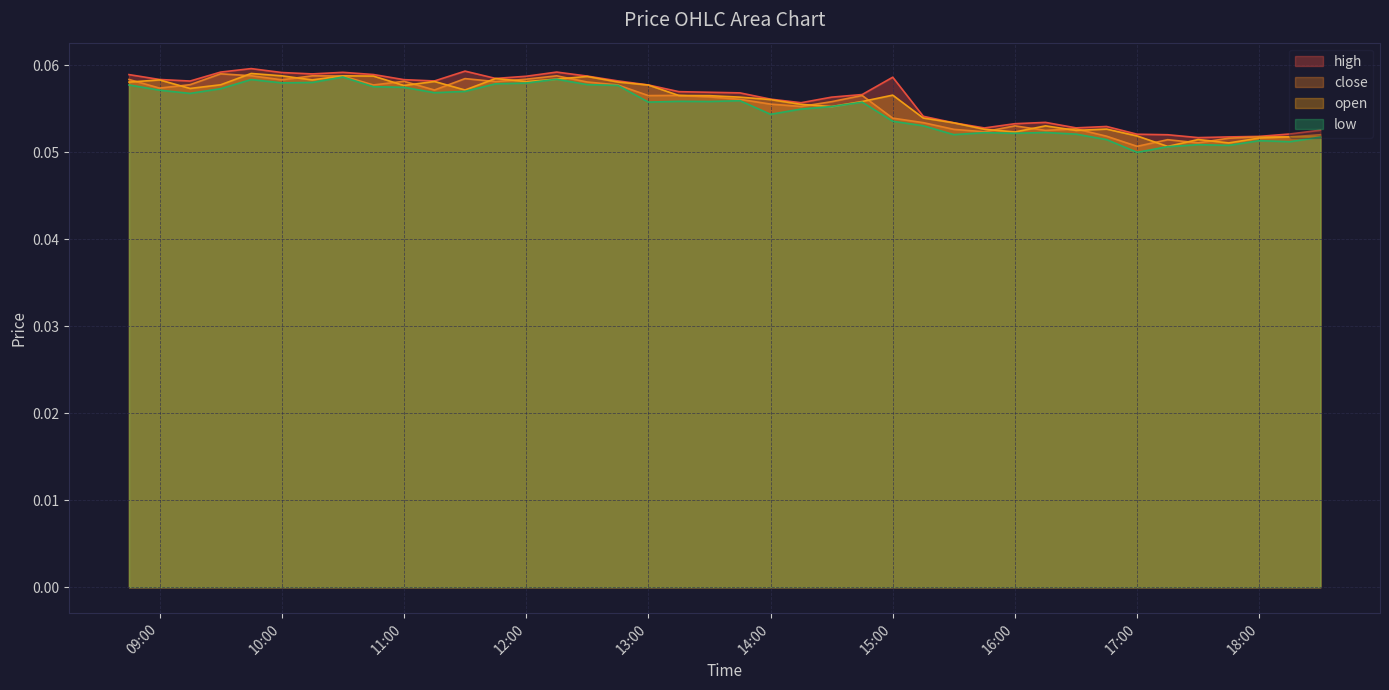

What is the label of the 22nd point from the right?

2025-10-18 13:15:00